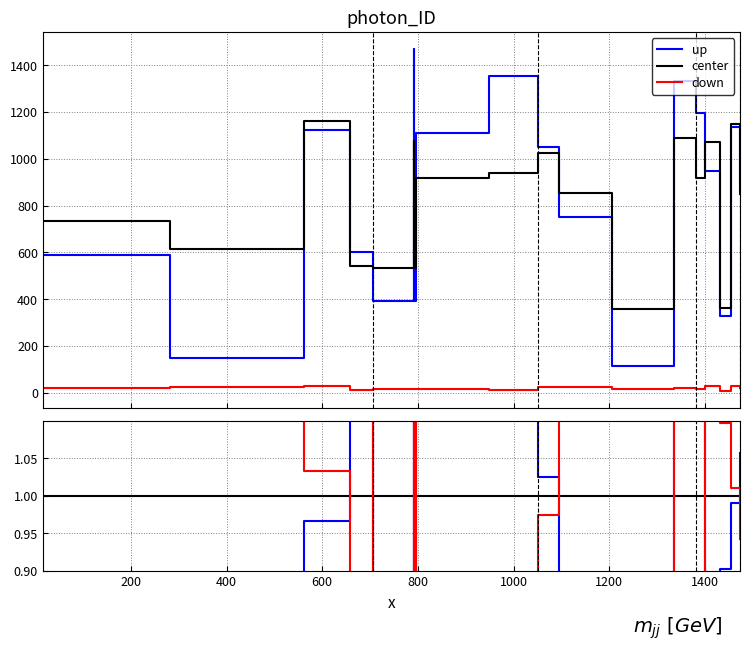

The up series shows 0.5 at 1600. True or false?

False